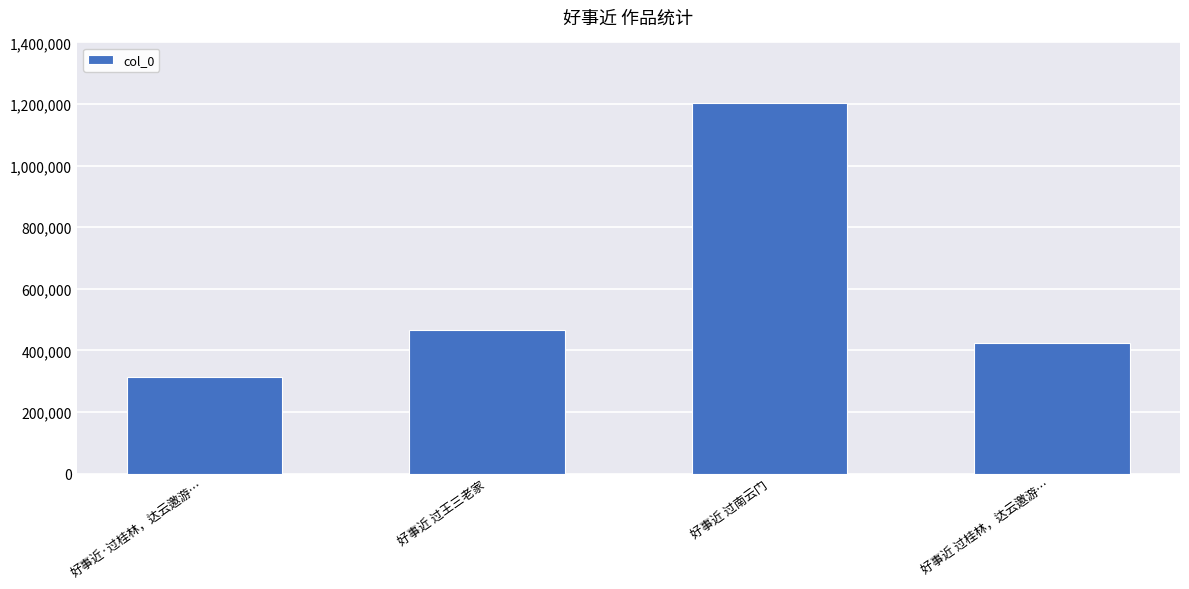

What is the value of the 4th bar from the left?

422762